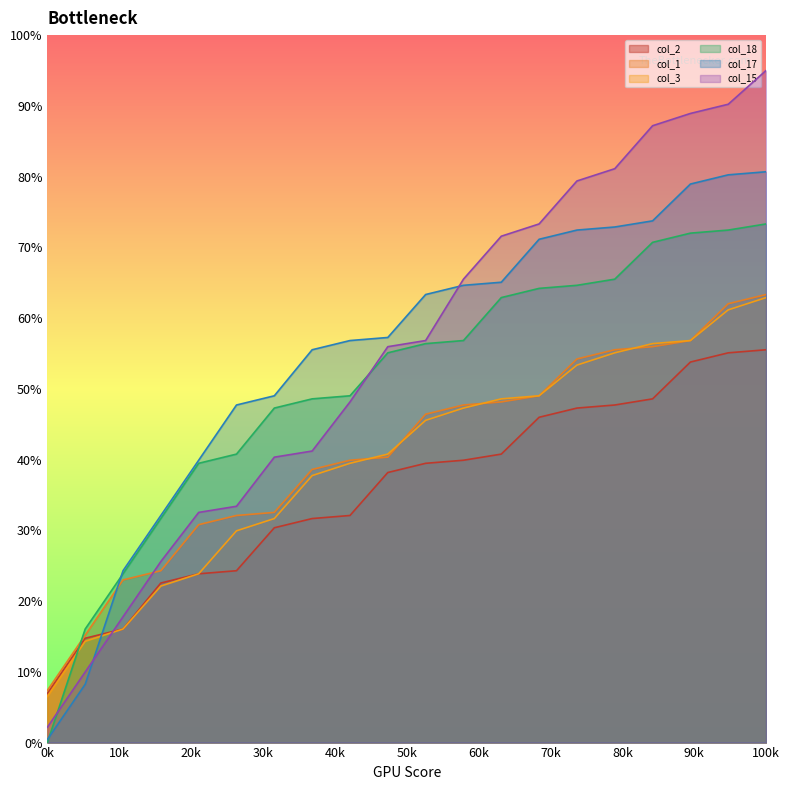

Which series has the widest spread of values?

col_15